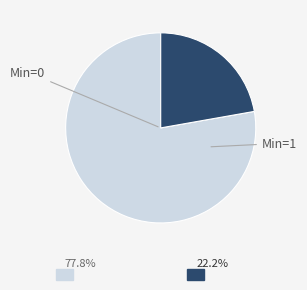

Is there a majority slice in this chart?

Yes